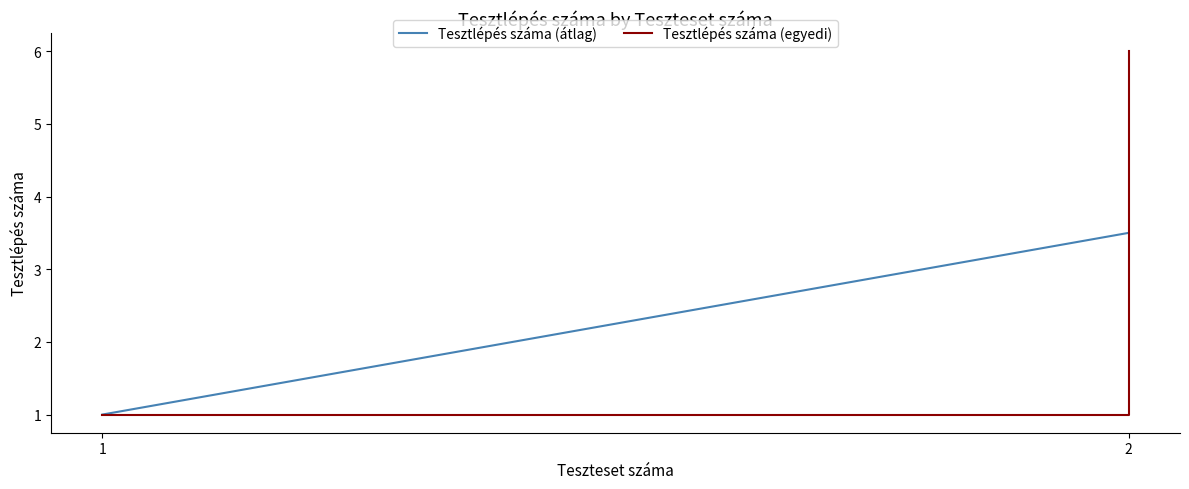

Between 1 and 2, which is larger?

2